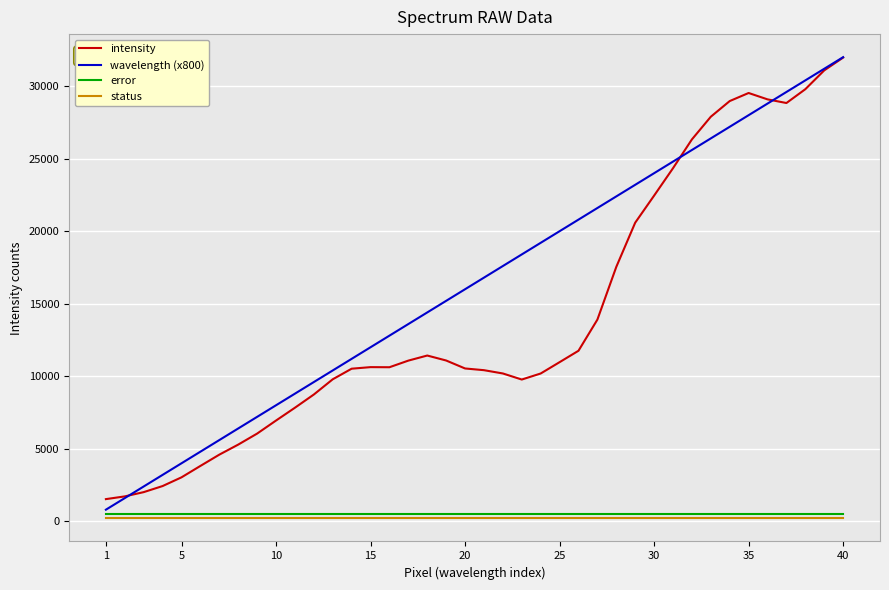

What is the greatest value displayed?

32000